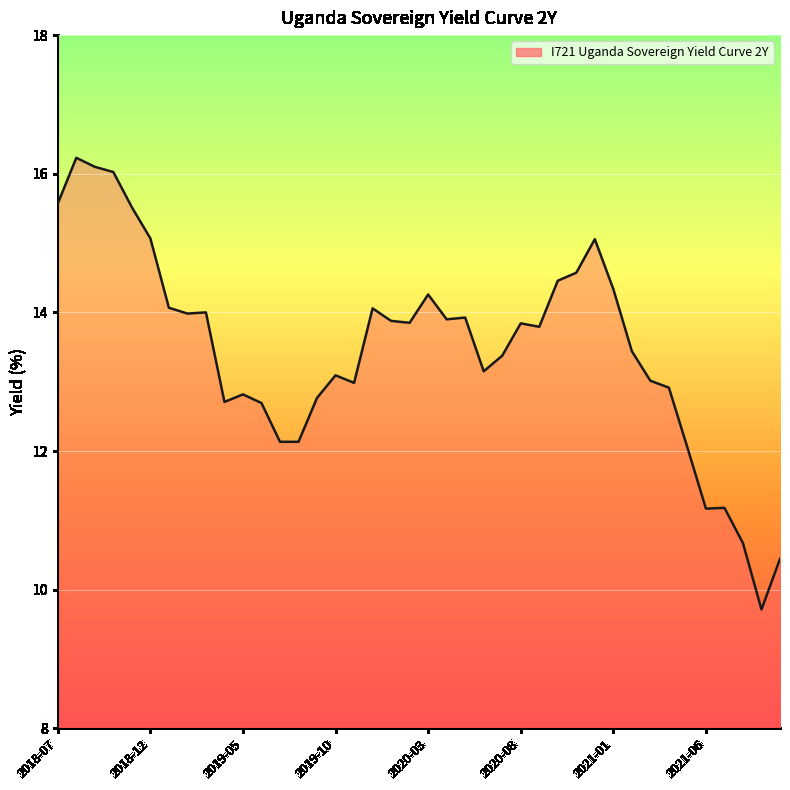

Does the chart display data point markers on the line(s)?

No